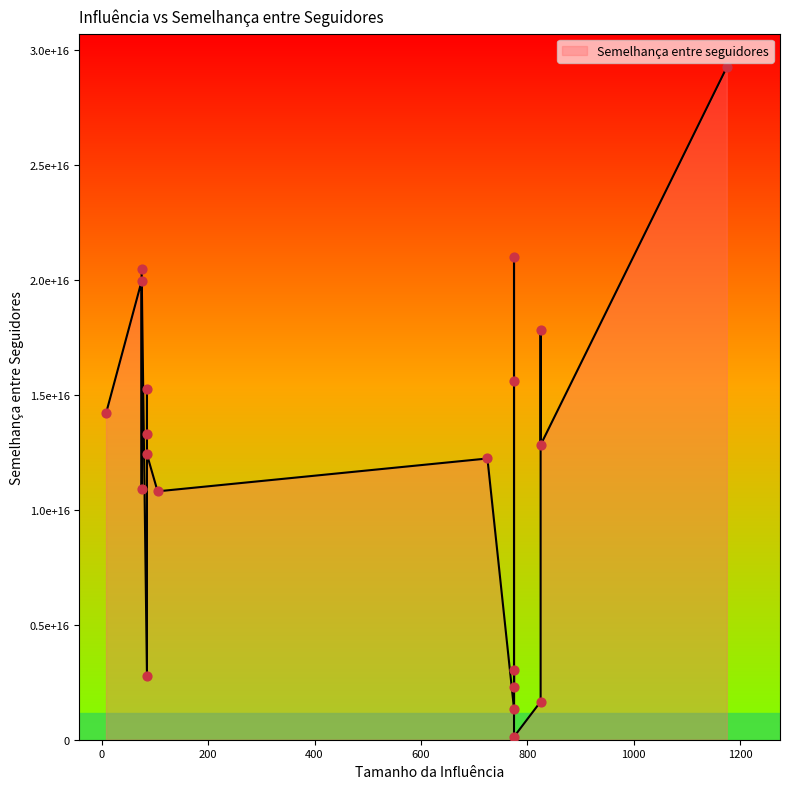

What is the change in value from 1175 to 825?

-16435869215656460